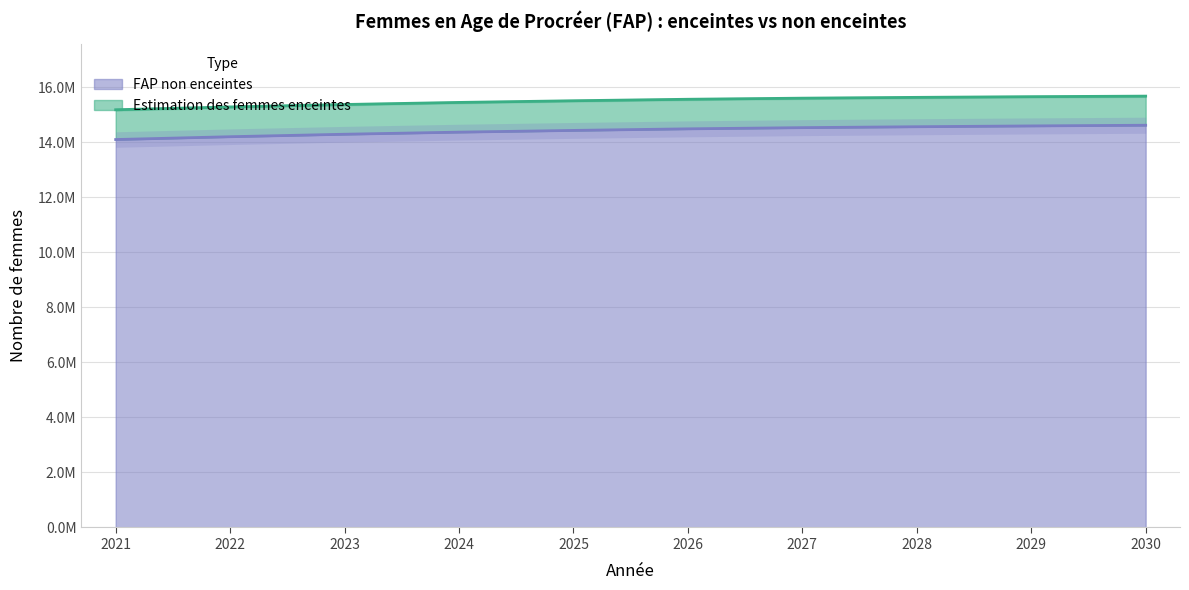

List the labels in order of value, largest first.

2030, 2029, 2028, 2027, 2026, 2025, 2024, 2023, 2022, 2021